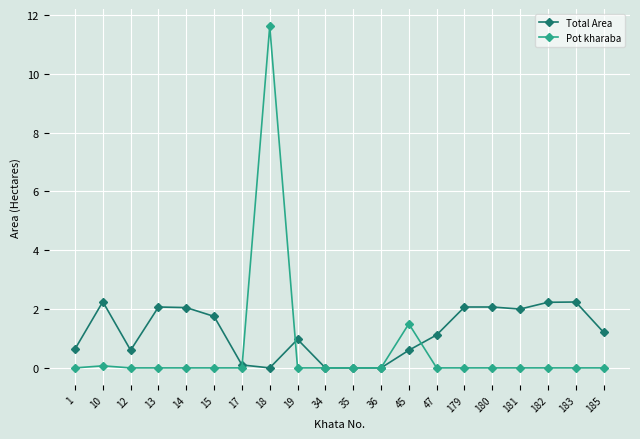

The value of Pot kharaba at 1 is 0.0. True or false?

True